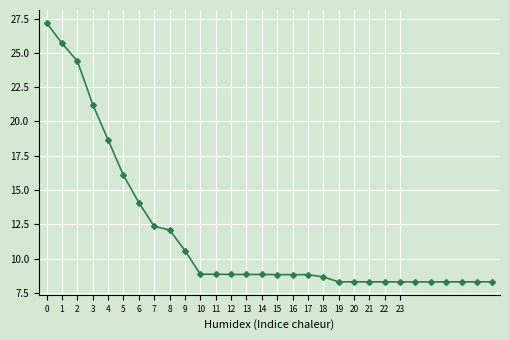

How many lines are shown in the chart?

1